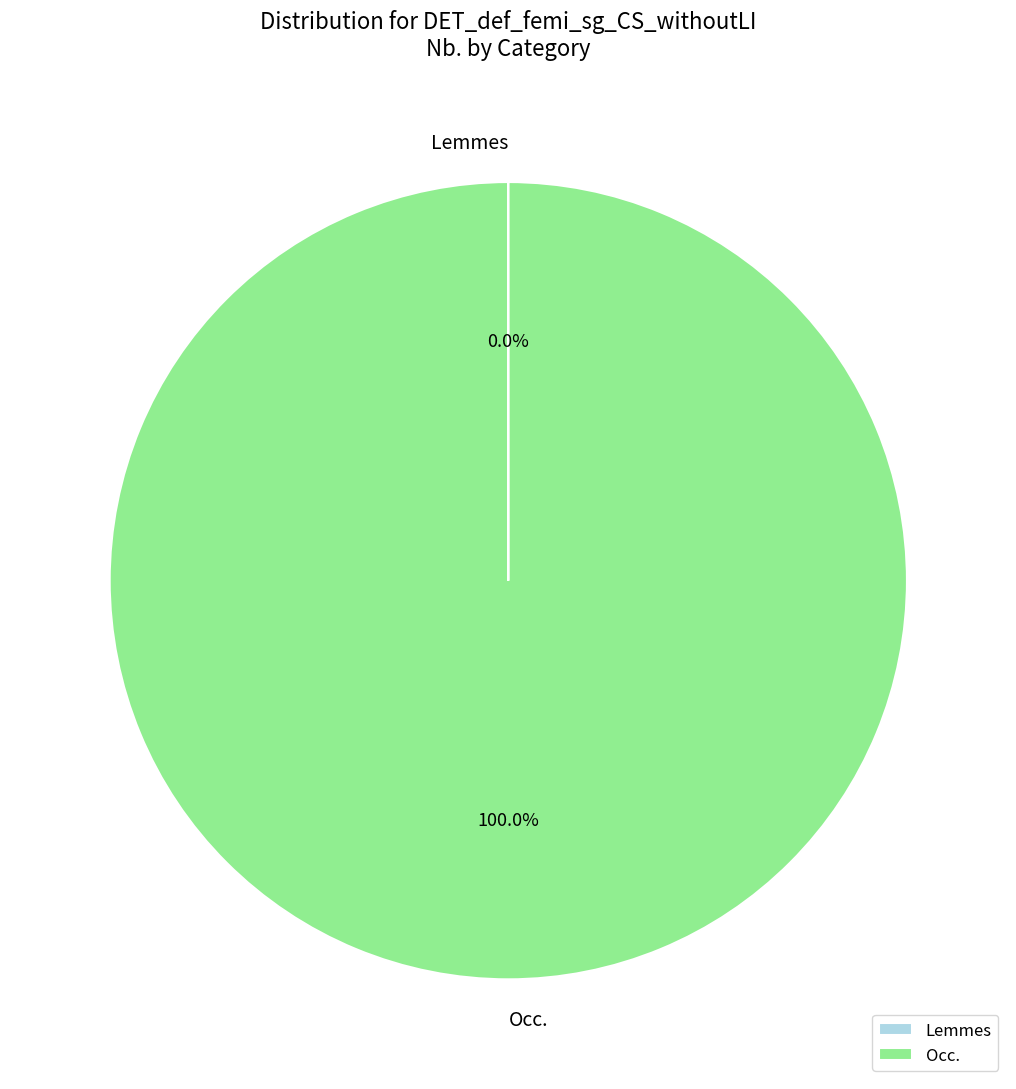

Is there any slice that represents more than half of the pie?

Yes